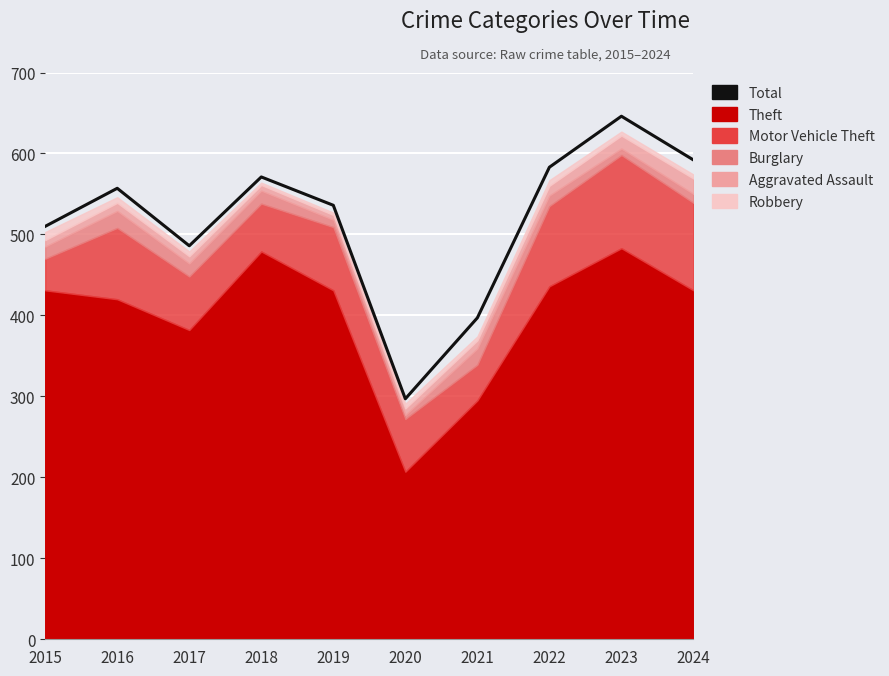

The value at 2024 is 592. True or false?

True